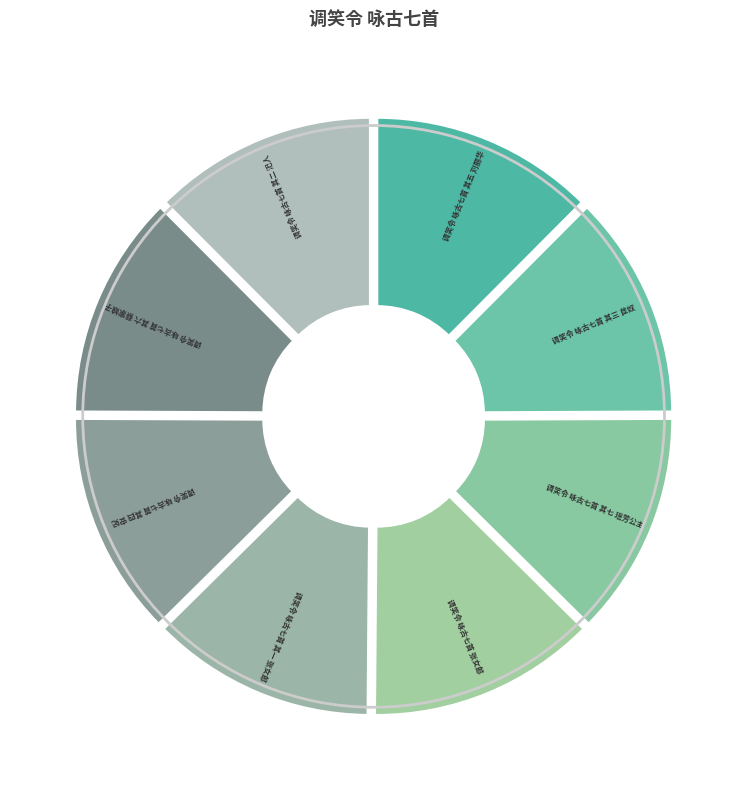

To the nearest percent, what portion does 调笑令 咏古七首 张女郎 represent?

13%